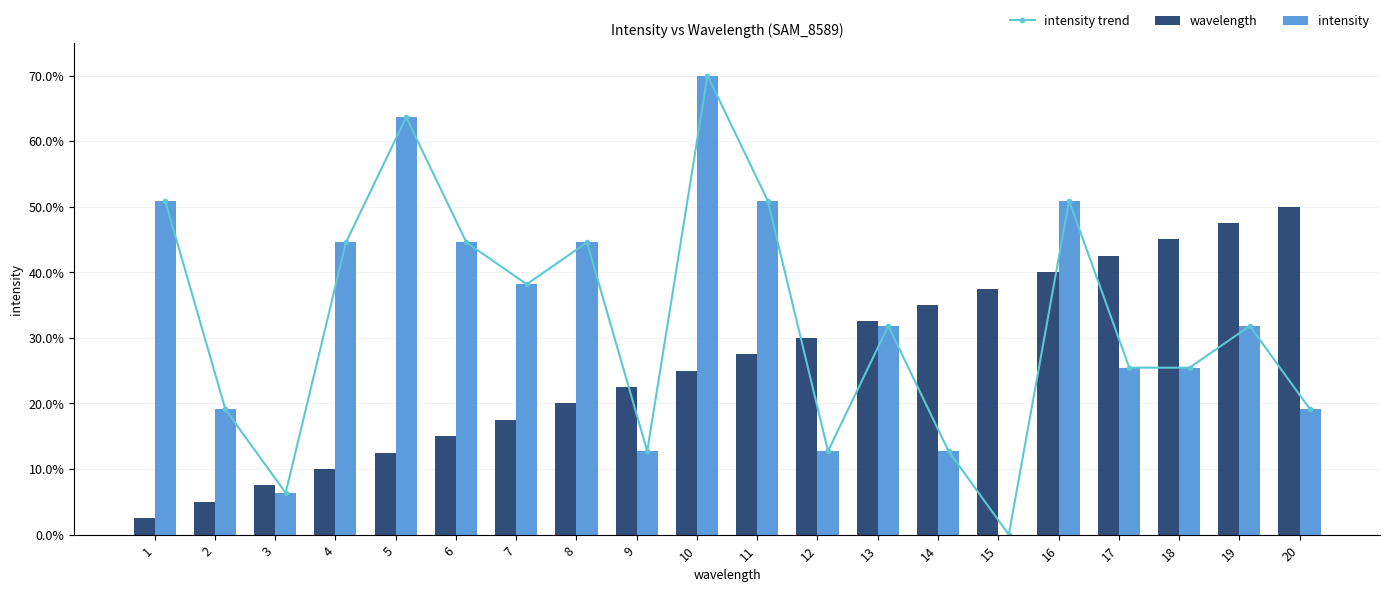

At which category is the sum across all series the highest?

10